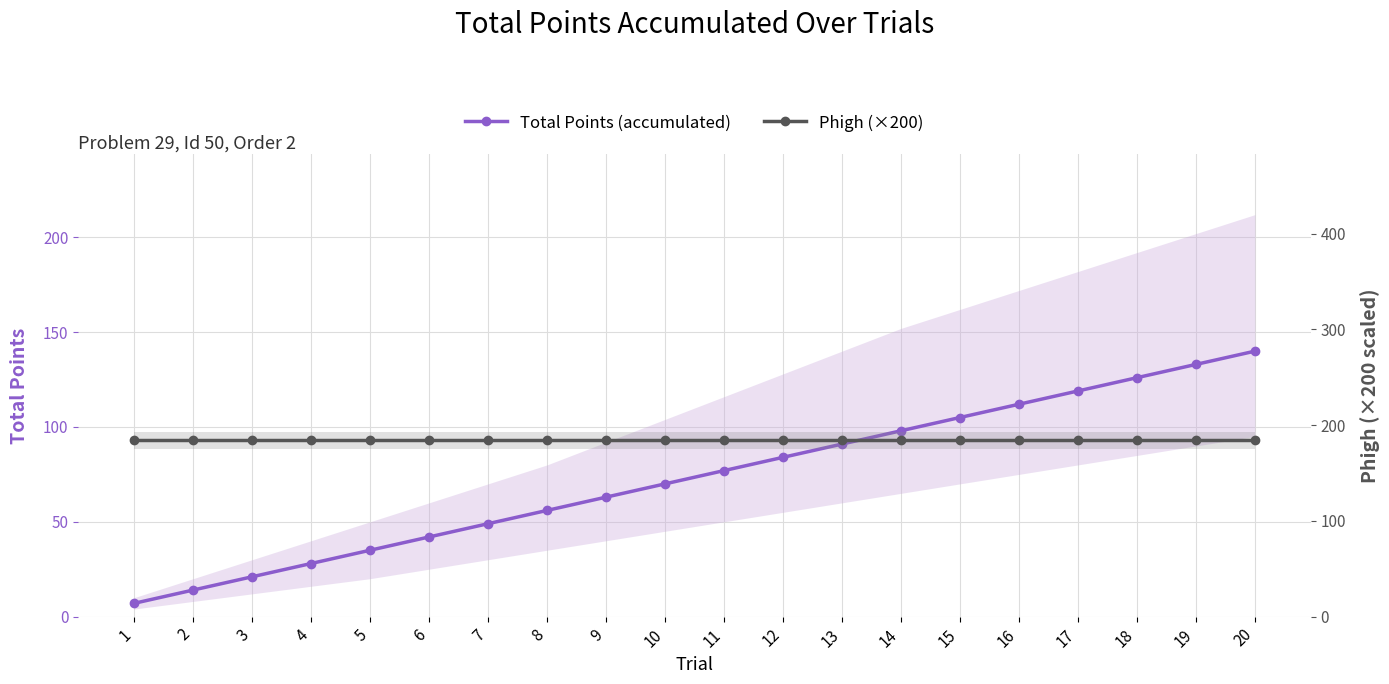

True or false: Total Points (accumulated) and Phigh (×200) cross at least once.

False